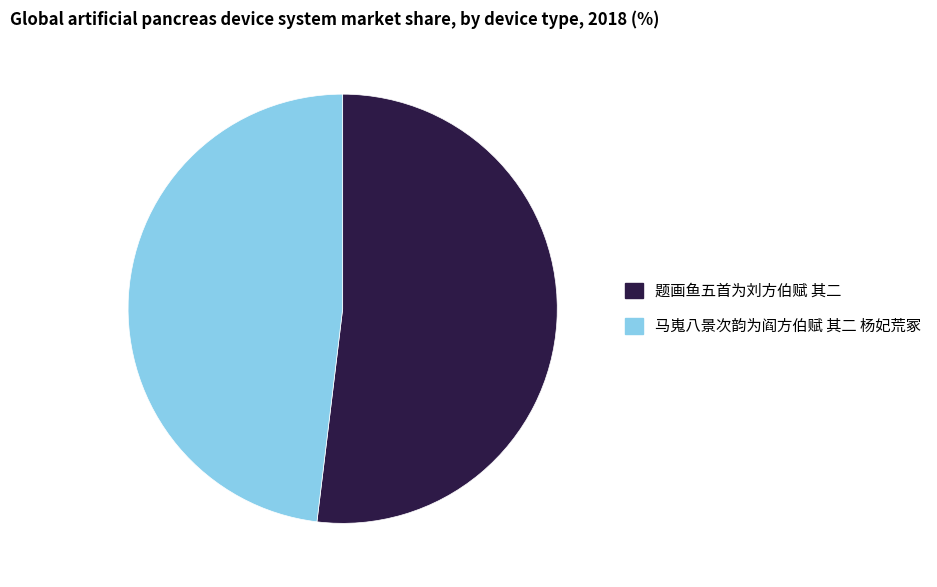

Approximately how many times larger is the value at 题画鱼五首为刘方伯赋 其二 compared to 马嵬八景次韵为阎方伯赋 其二 杨妃荒冢?

1.1